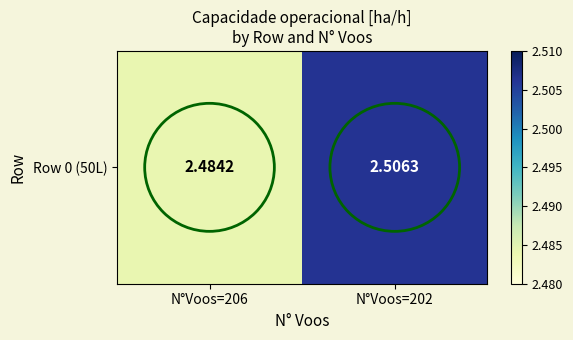

Read the value at N°Voos=202.

2.5